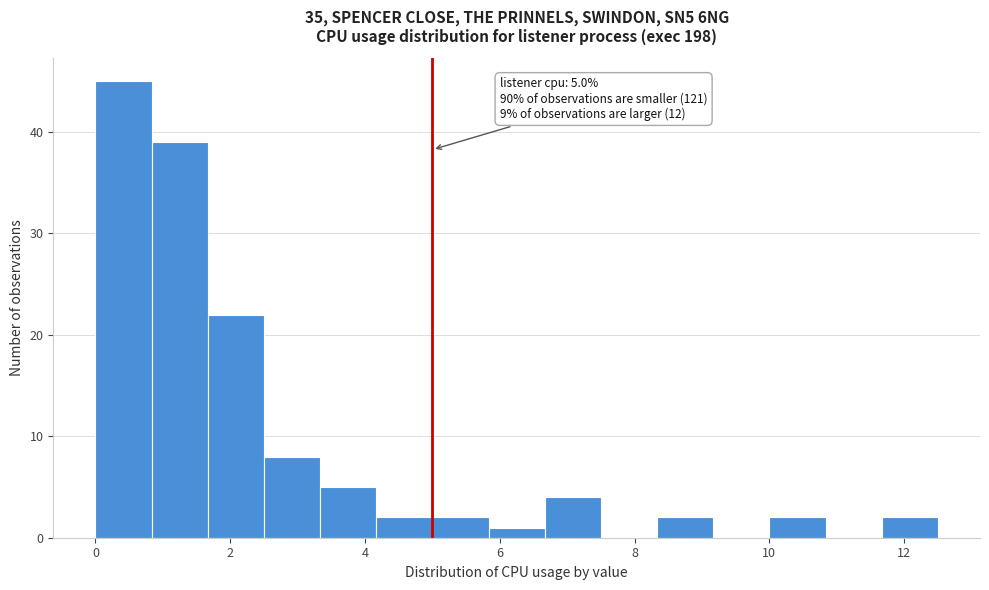

Which range on the x-axis has the tallest bar?

0.0 to 0.8